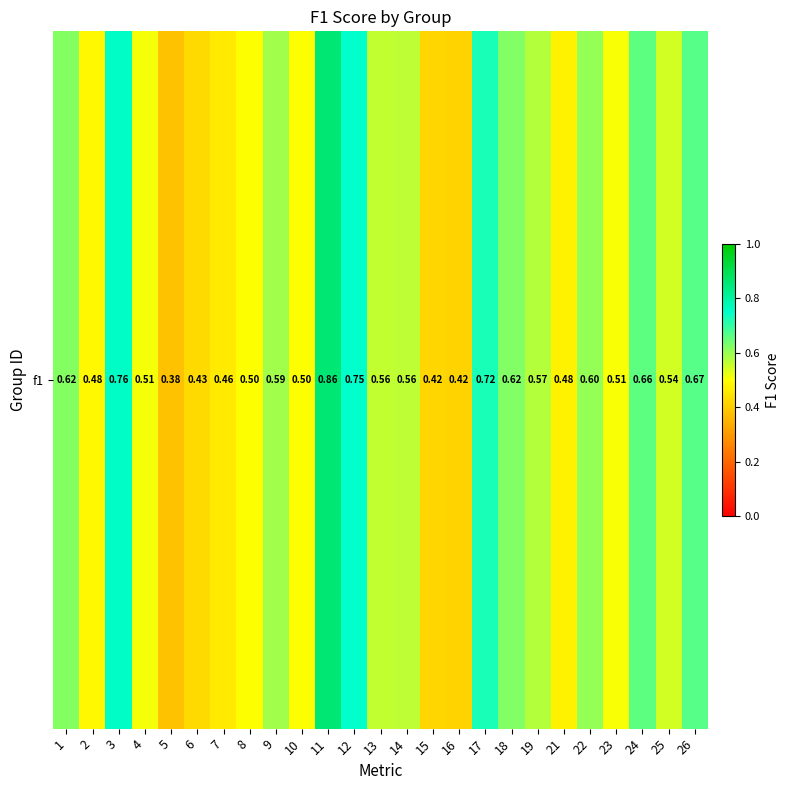

What is the difference between the second highest and minimum values?

0.4